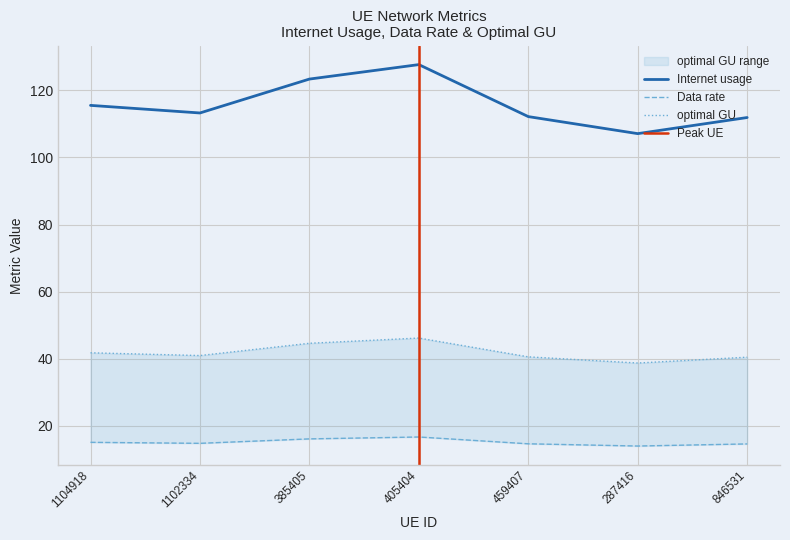

What position from the left is 405404?

4